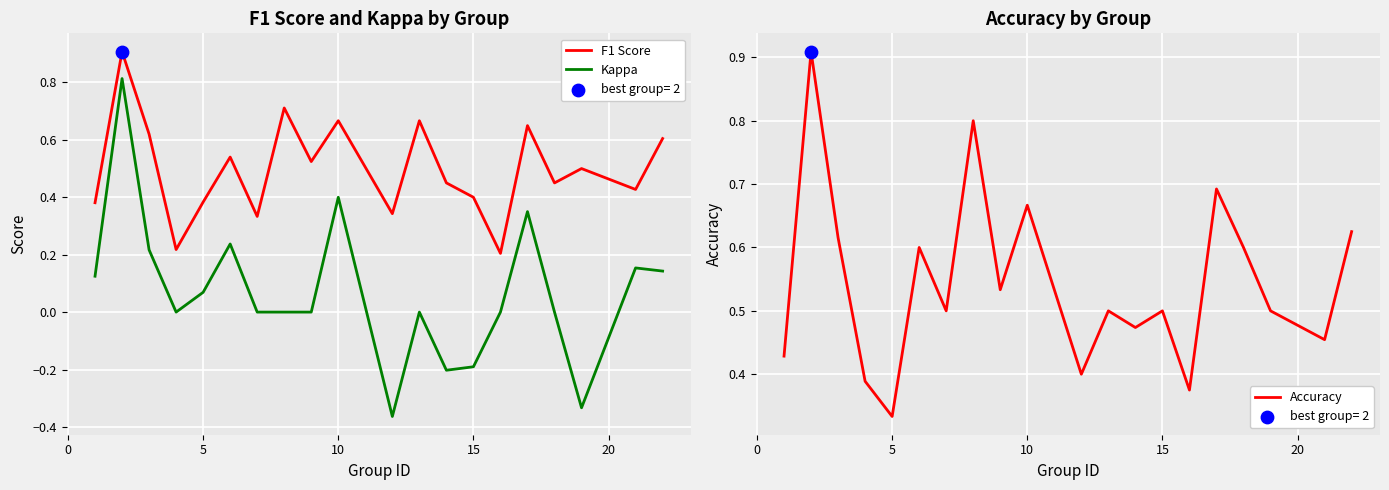

Which series has the largest total across all categories?

Accuracy